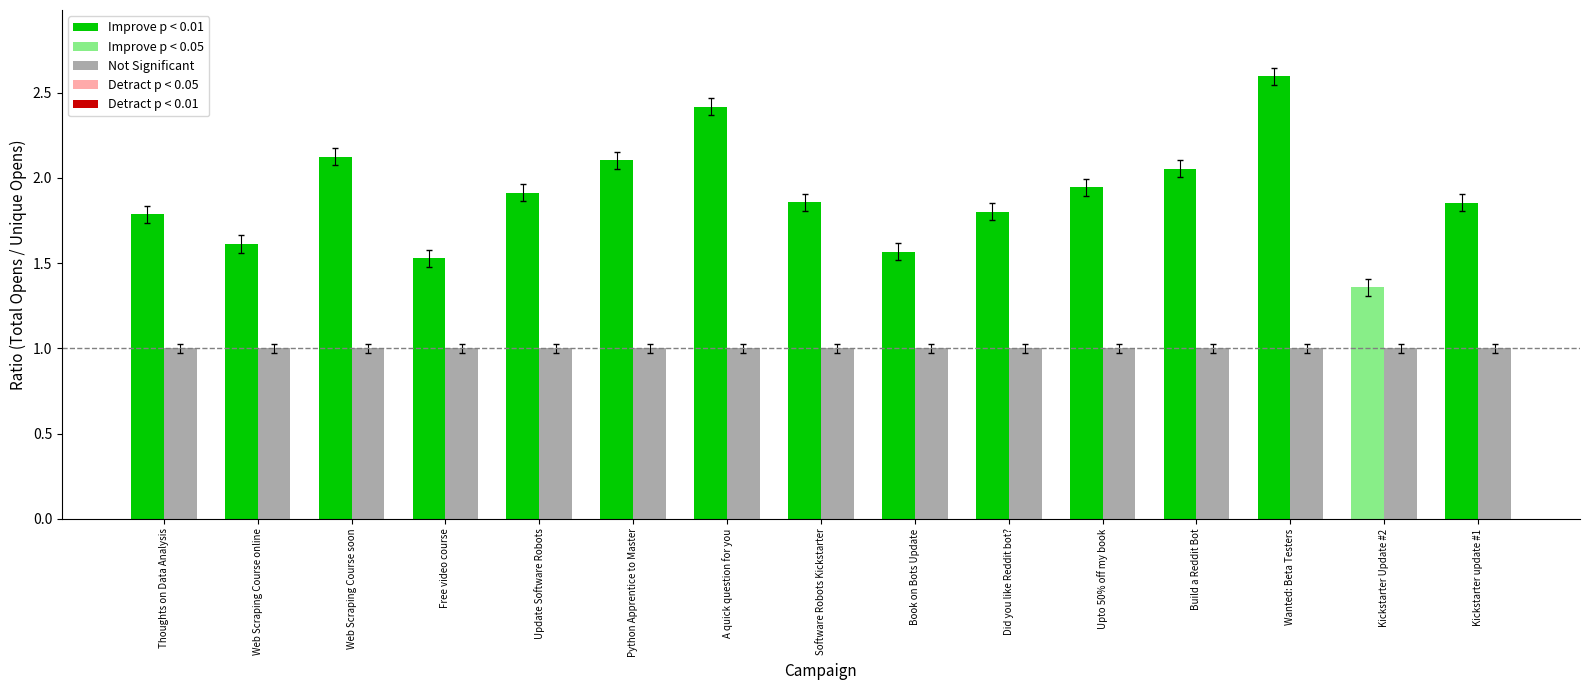

What is the maximum value shown in the chart?

2.6